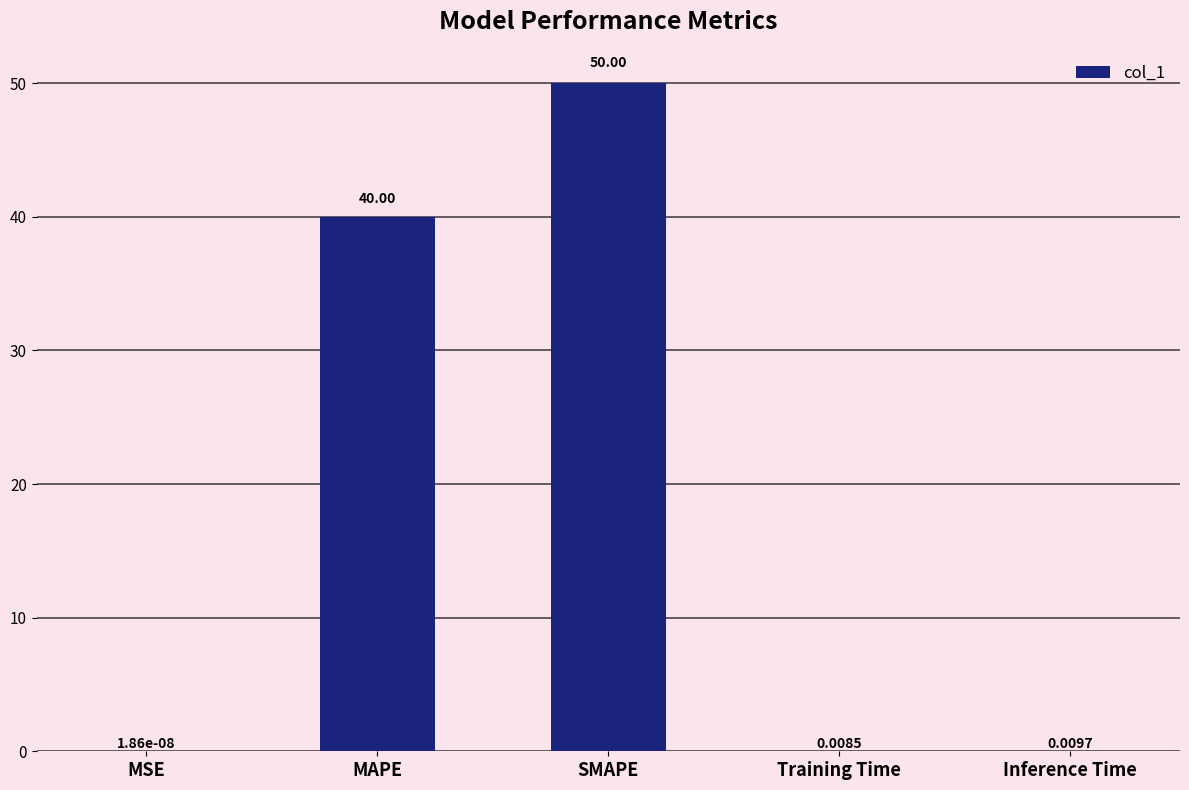

At which category does the chart reach its peak across all series?

SMAPE